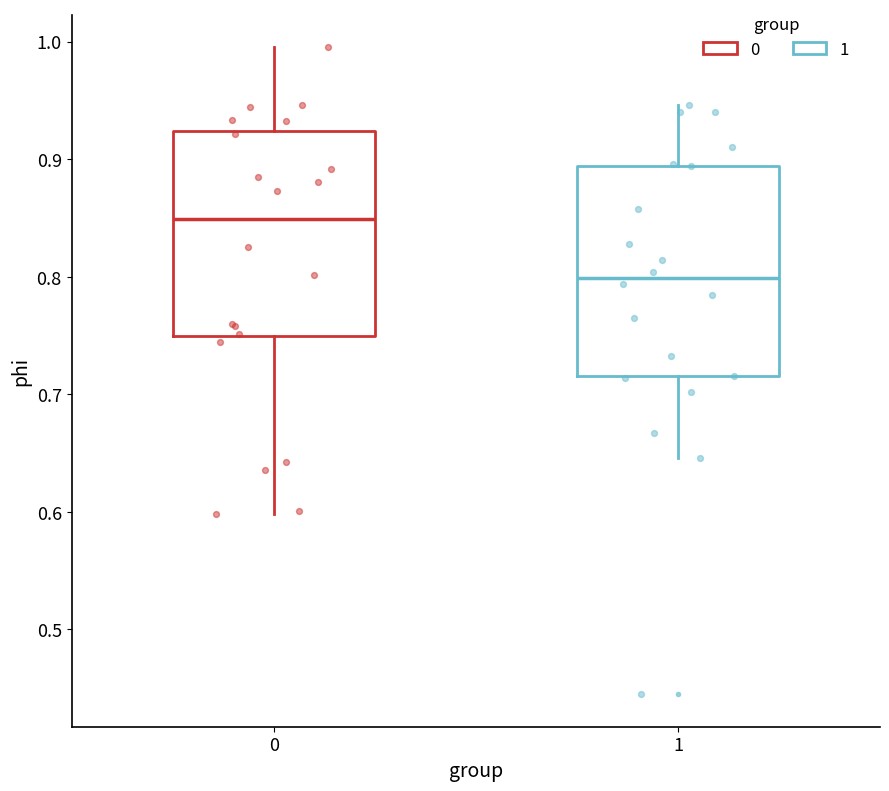

Which box's median line is the lowest?

1